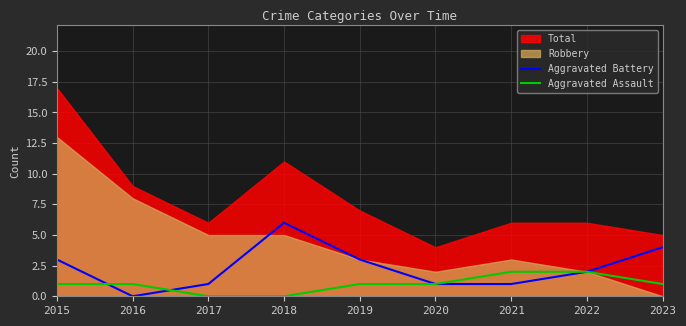

What is the approximate value of Aggravated Battery at 2019?

3